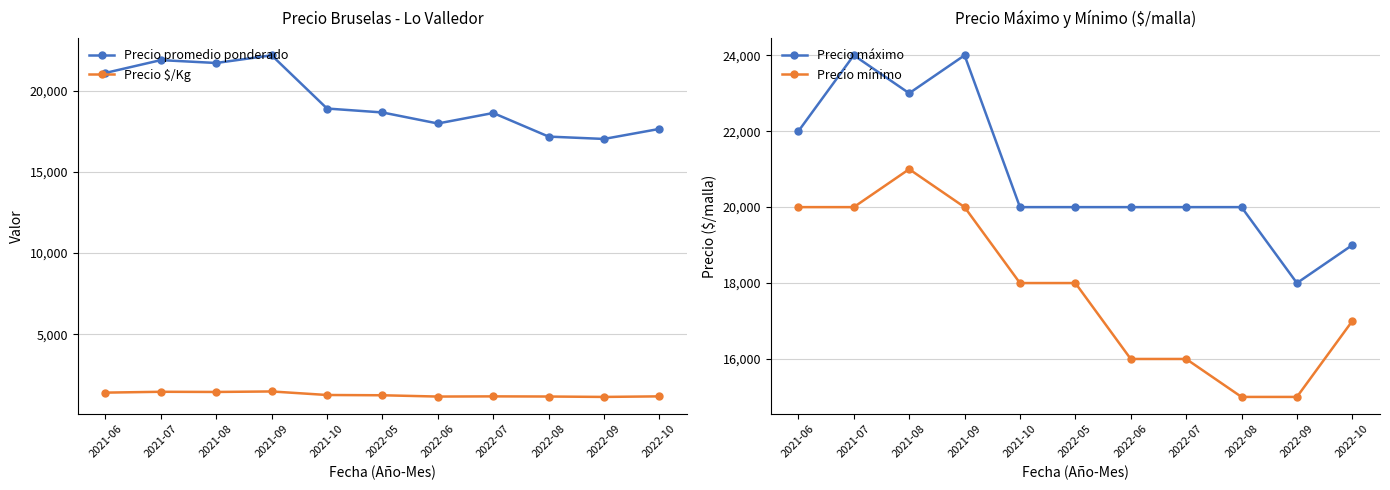

Is it true that Precio promedio ponderado equals 21103 at 2021-06?

True